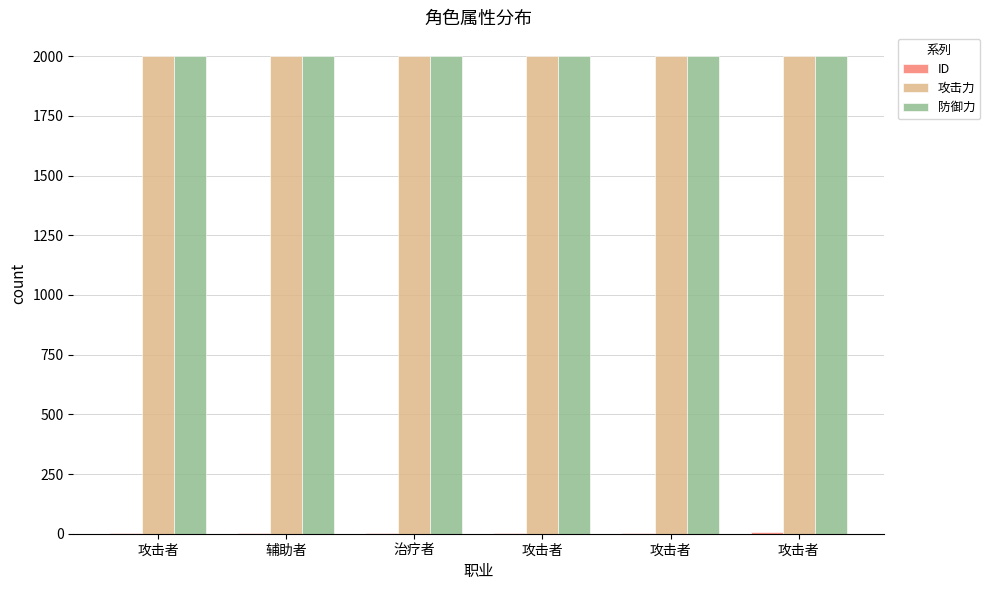

At how many categories does at least one series exceed 669?

6